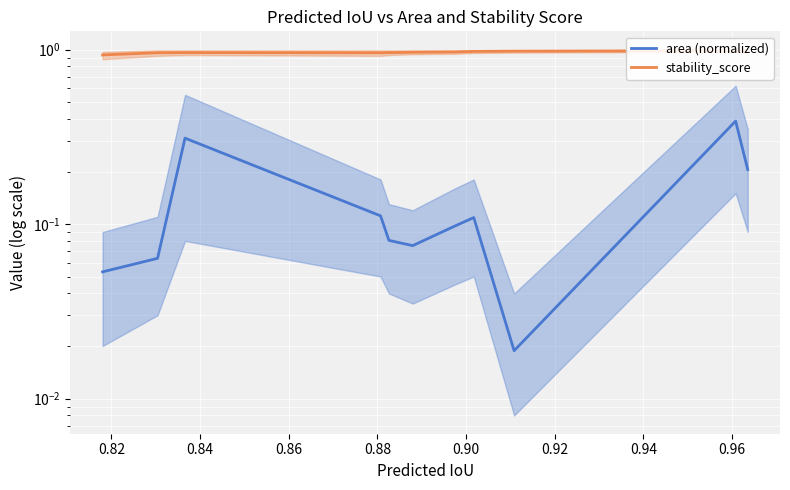

Reading right to left, transcribe all the data shown in this chart.

area (normalized): 0.2	0.4	0.0	0.1	0.1	0.1	0.1	0.1	0.3	0.1	0.1
stability_score: 1.0	1.0	1.0	1.0	1.0	1.0	1.0	1.0	1.0	1.0	0.9